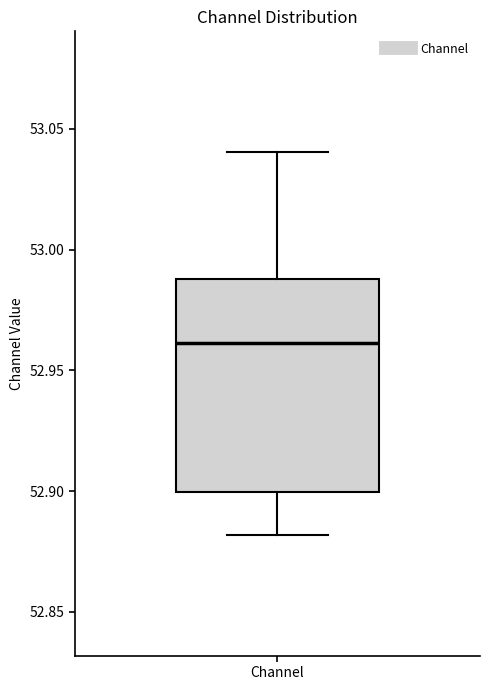

Transcribe this box plot: give where the median line is, the range the box spans, and where the two whiskers end, as read against the y-axis. The values are not printed on the chart, so give them approximately, as read against the axis.

median 52.96, box 52.90 to 52.99, whiskers 52.88 to 53.04